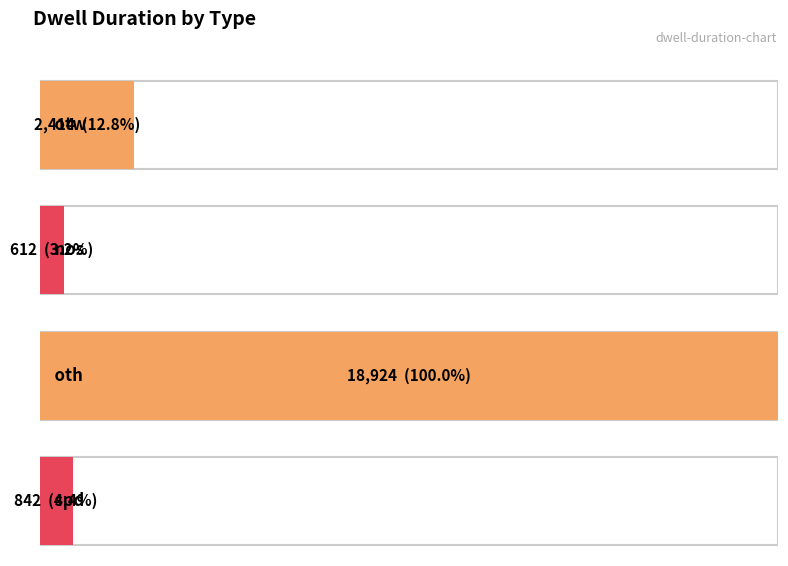

What position from the right is spd?

1